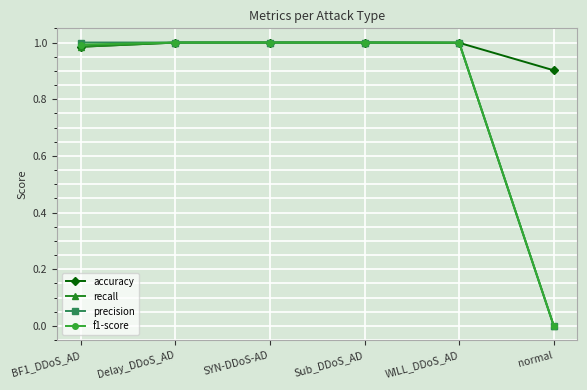

True or false: recall has more than 2 interior local peaks.

False